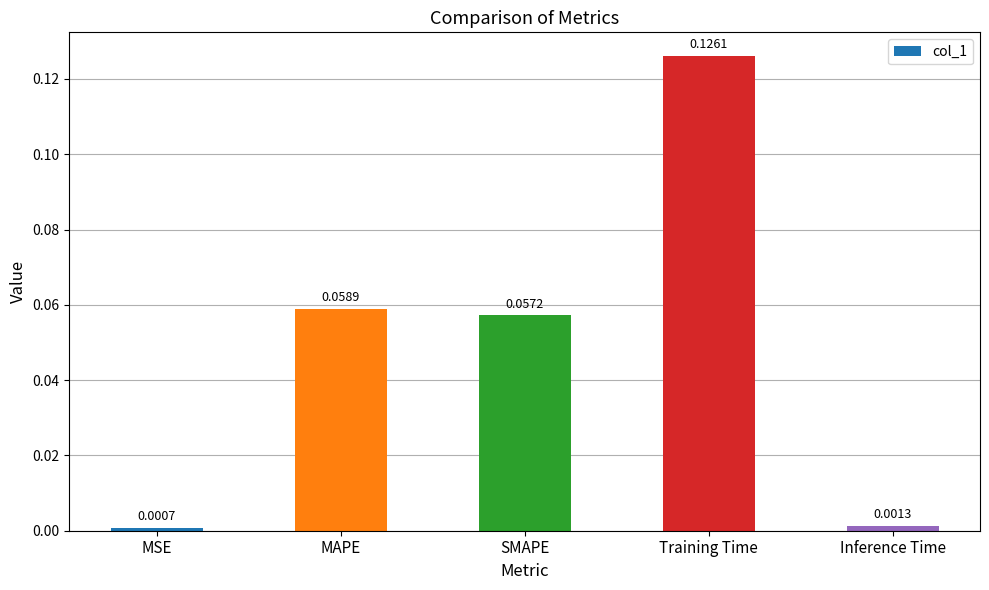

Which label corresponds to the smallest value in the chart?

MSE